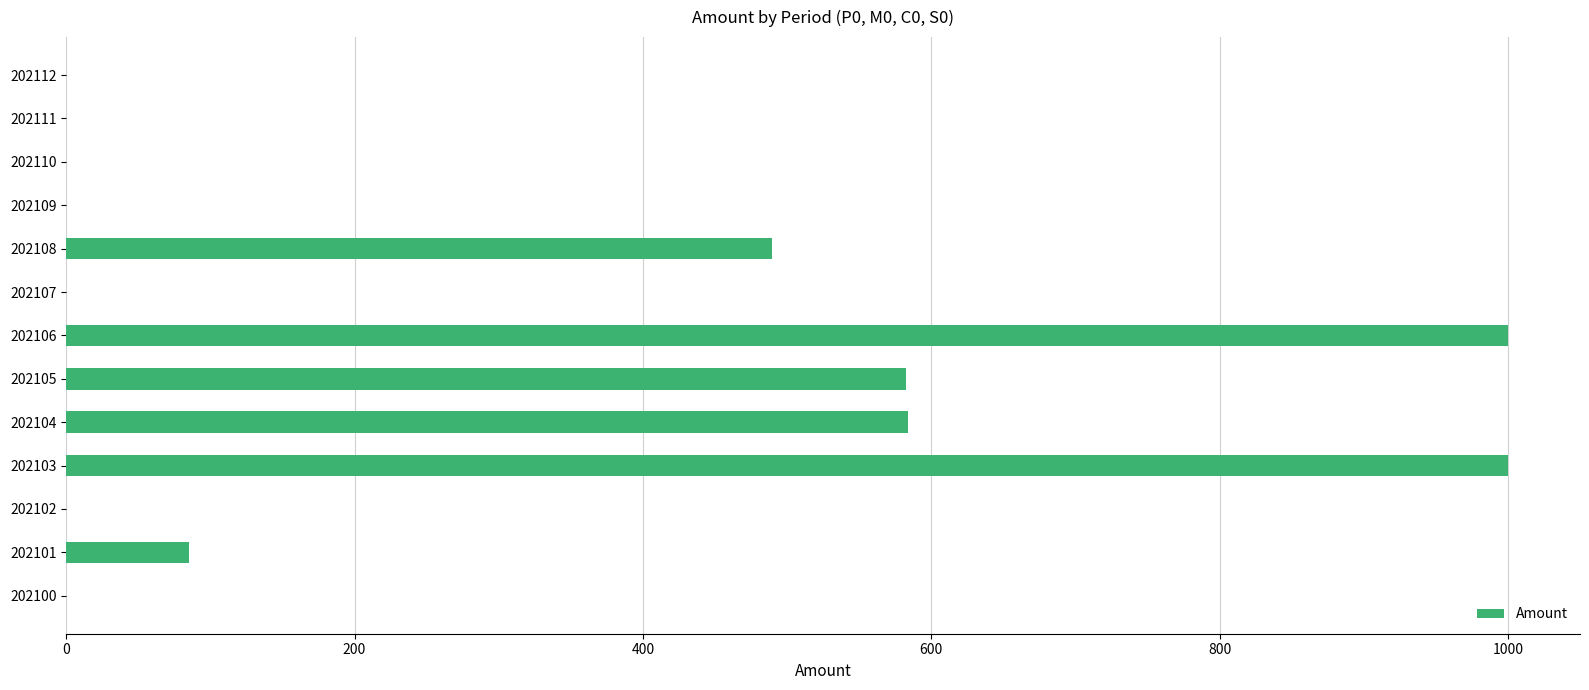

Does the chart contain stacked bars?

No